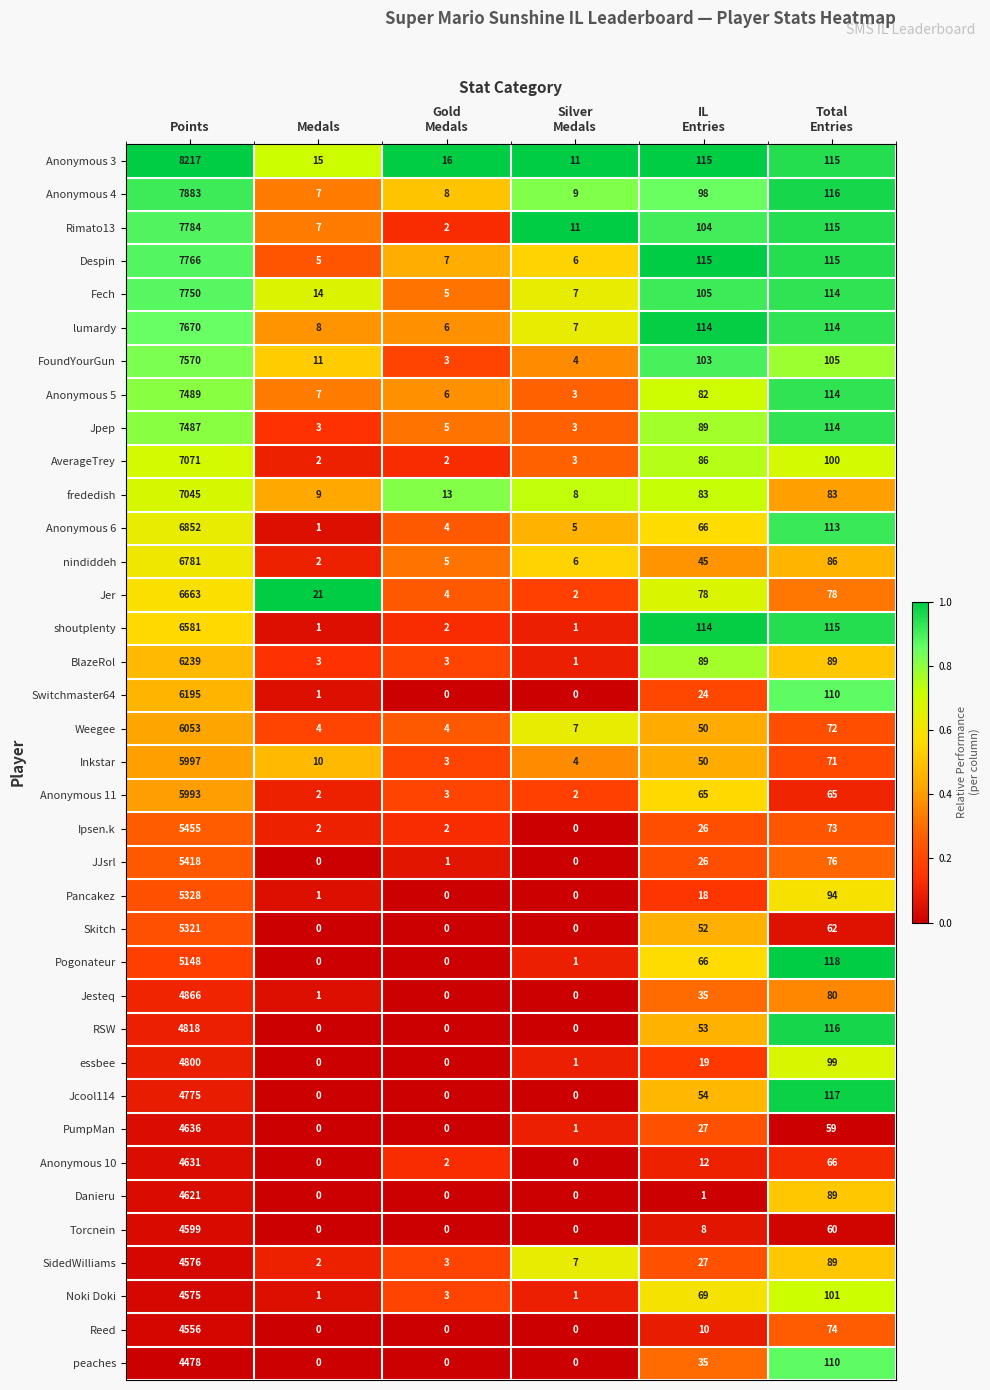

At Points, list the series in order from largest to smallest.

Anonymous 3, Anonymous 4, Rimato13, Despin, Fech, lumardy, FoundYourGun, Anonymous 5, Jpep, AverageTrey, frededish, Anonymous 6, nindiddeh, Jer, shoutplenty, BlazeRol, Switchmaster64, Weegee, Inkstar, Anonymous 11, Ipsen.k, JJsrl, Pancakez, Skitch, Pogonateur, Jesteq, RSW, essbee, Jcool114, PumpMan, Anonymous 10, Danieru, Torcnein, SidedWilliams, Noki Doki, Reed, peaches